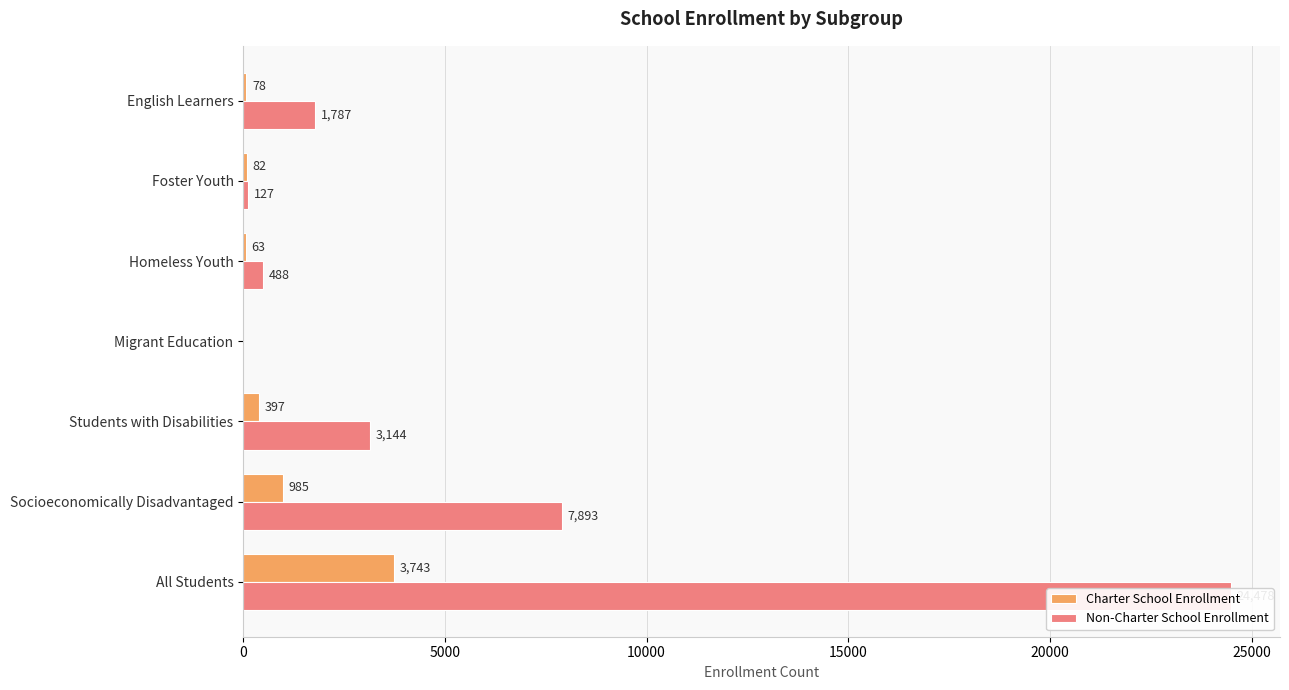

What is the maximum value for Charter School Enrollment?

3743